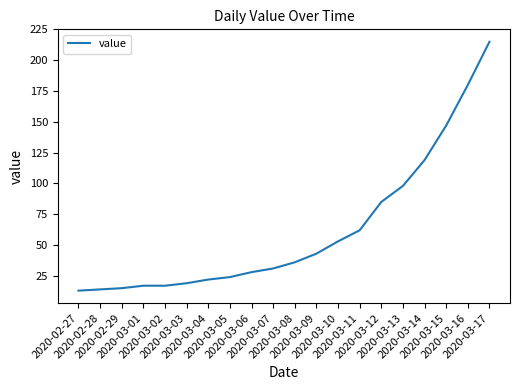

At which category does the chart reach its peak across all series?

2020-03-17